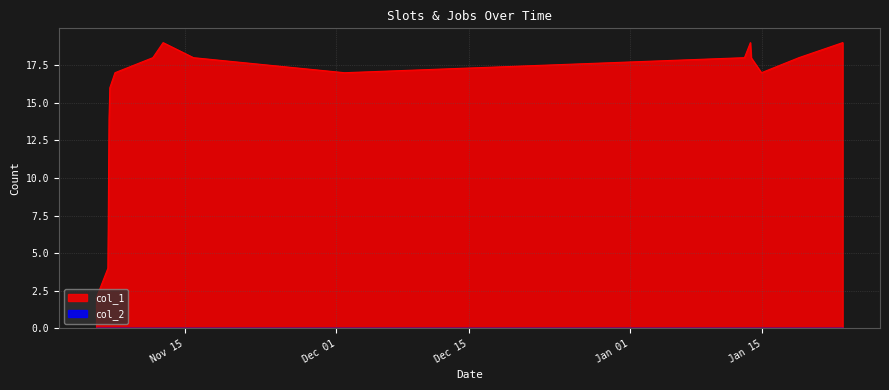

Read the value at 1578938873, to the nearest 5.

20